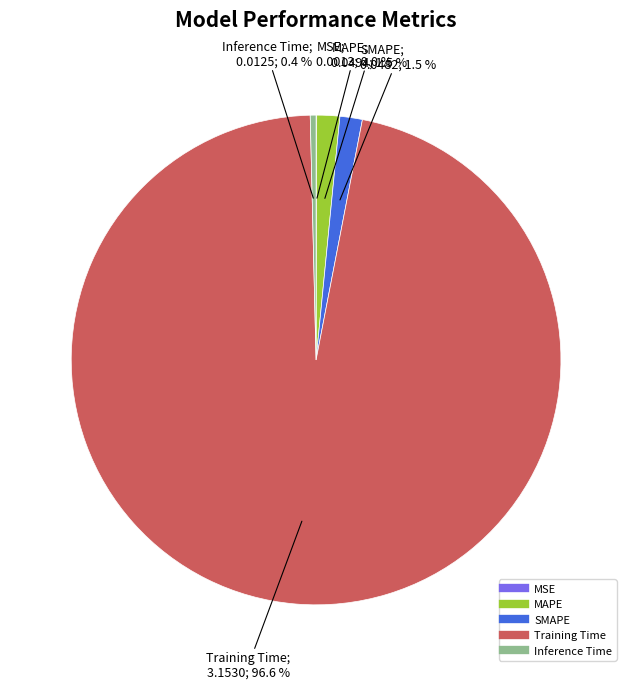

Is Training Time the majority of the pie?

Yes